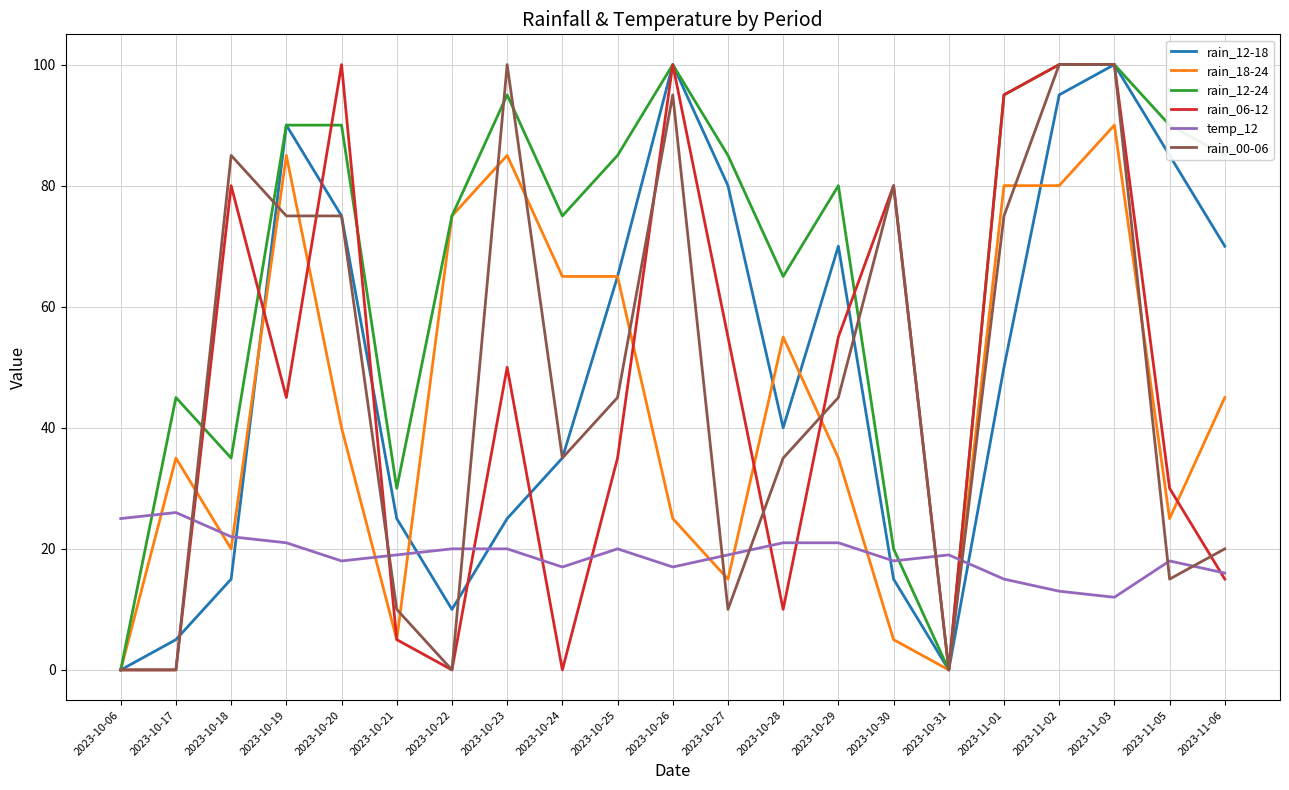

Does the chart display data point markers on the line(s)?

No